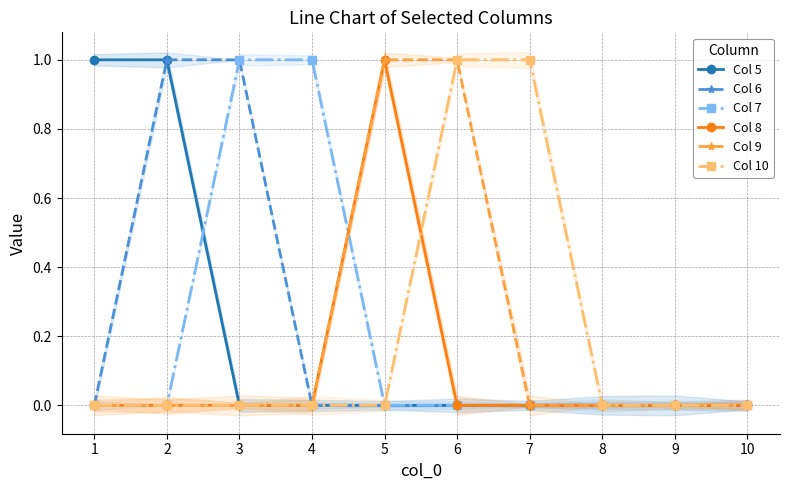

At which category is the sum across all series the highest?

2